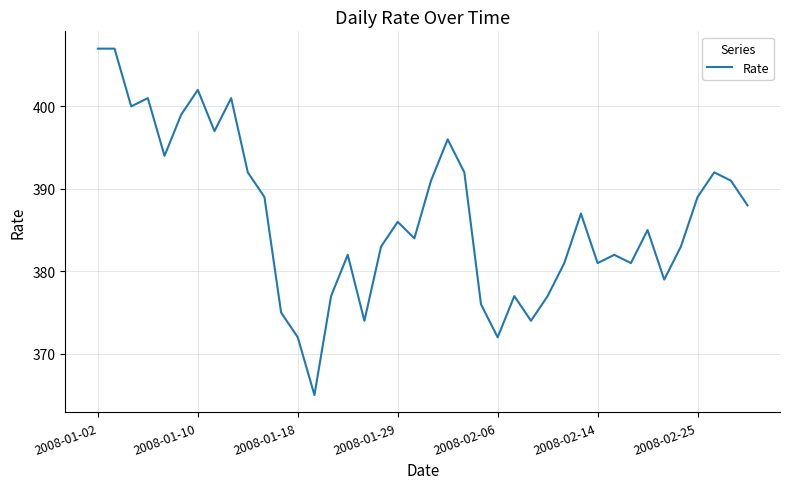

How many lines are shown in the chart?

1